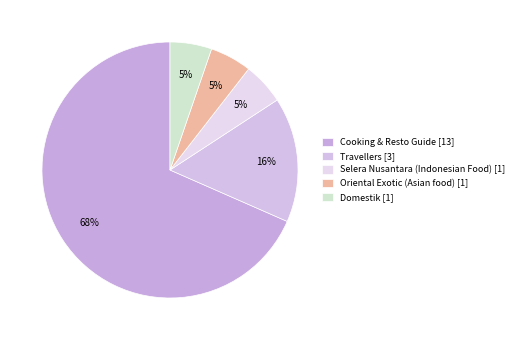

To the nearest percent, what percentage of the pie is Cooking & Resto Guide?

68%